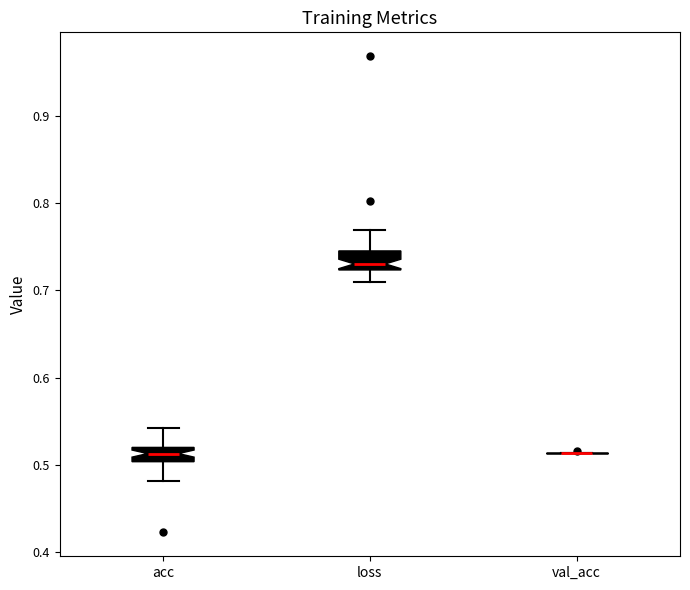

Reading left to right, transcribe this box plot: for each box, give where its median line is, the range the box spans, and where its two whiskers end, as read against the y-axis. The values are not printed on the chart, so give them approximately, as read against the axis.

acc: median 0.51, box 0.50 to 0.52, whiskers 0.48 to 0.54
loss: median 0.73, box 0.72 to 0.75, whiskers 0.71 to 0.77
val_acc: box collapsed to a line at 0.51, whiskers 0.51 to 0.51